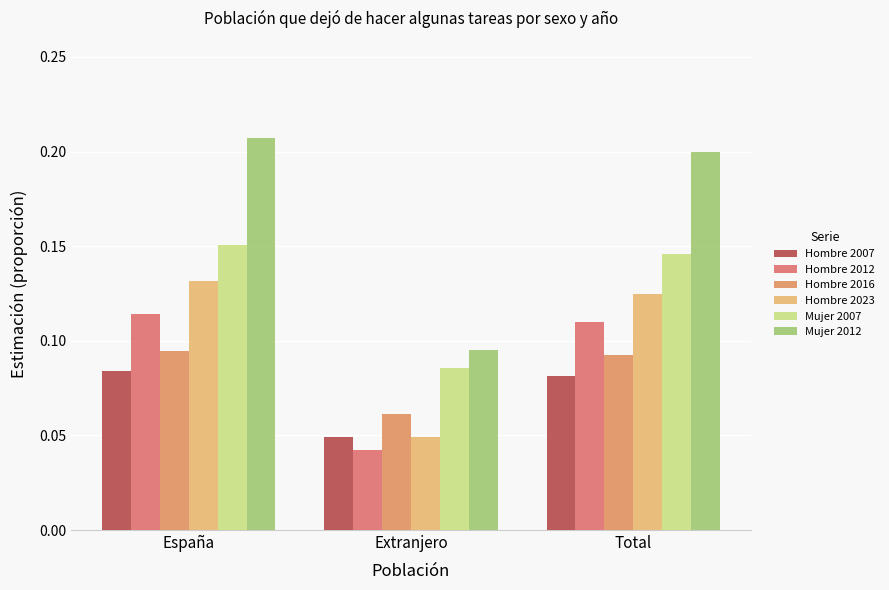

Does the chart contain any negative values?

No